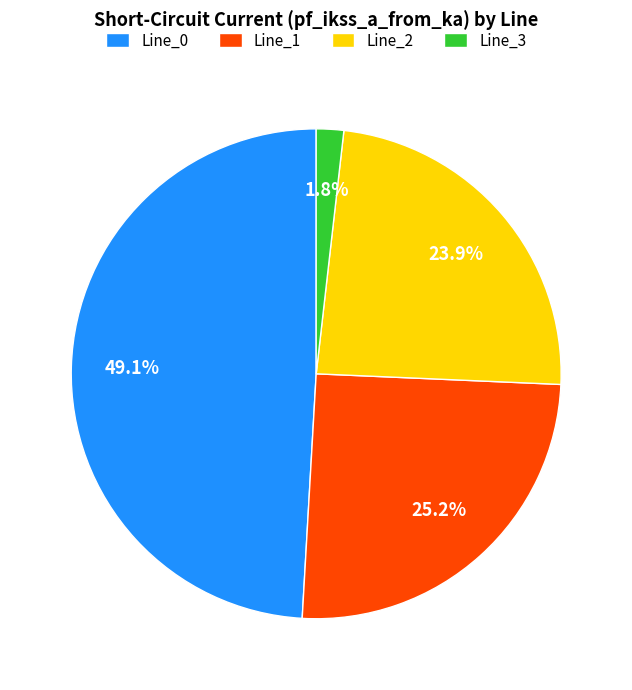

The Line_0 slice represents 49% of the pie. True or false?

True